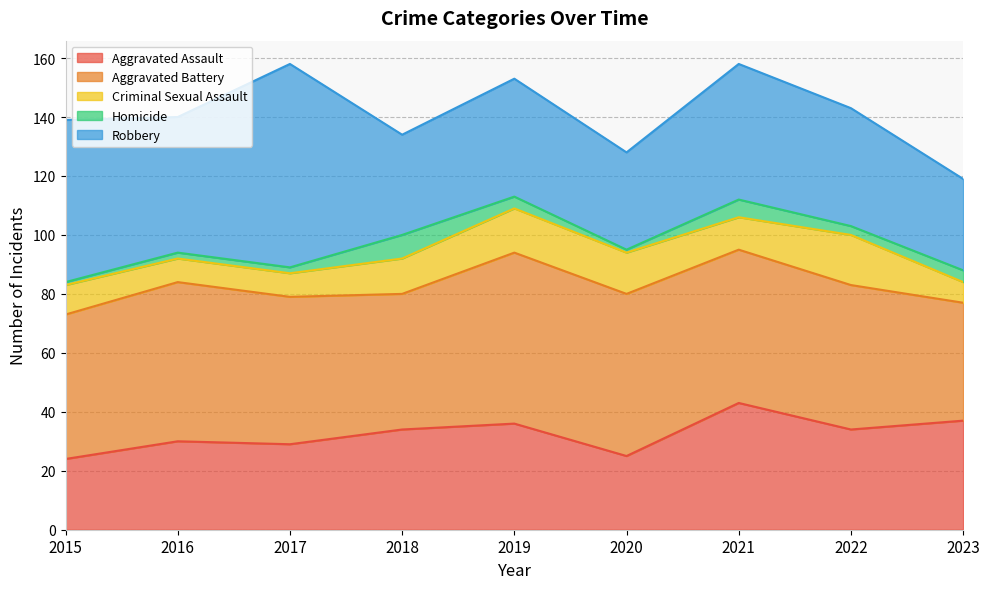

At which label is Aggravated Assault closest to 33?

2018